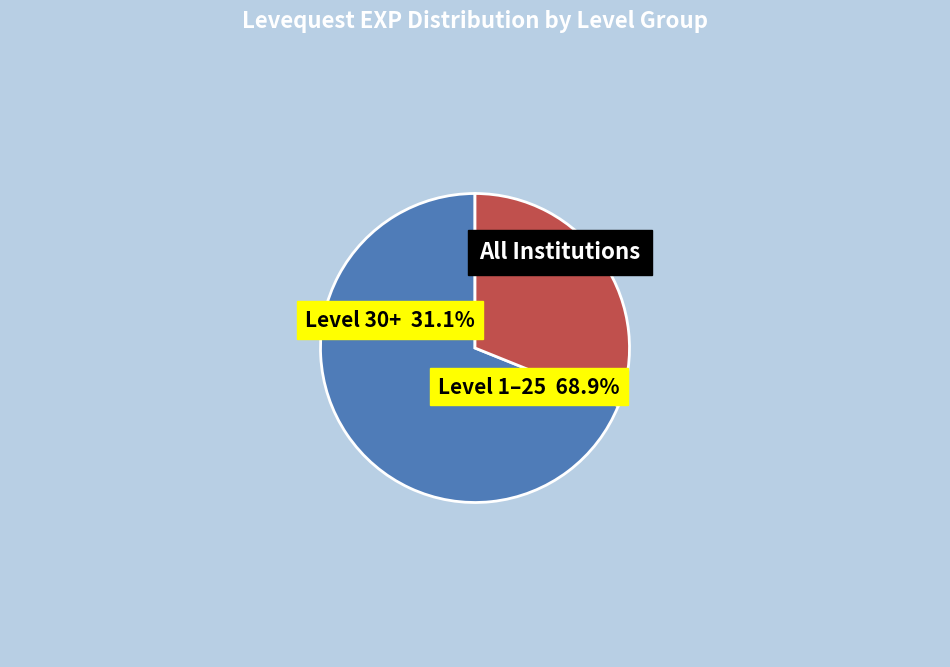

Is there a majority slice in this chart?

Yes